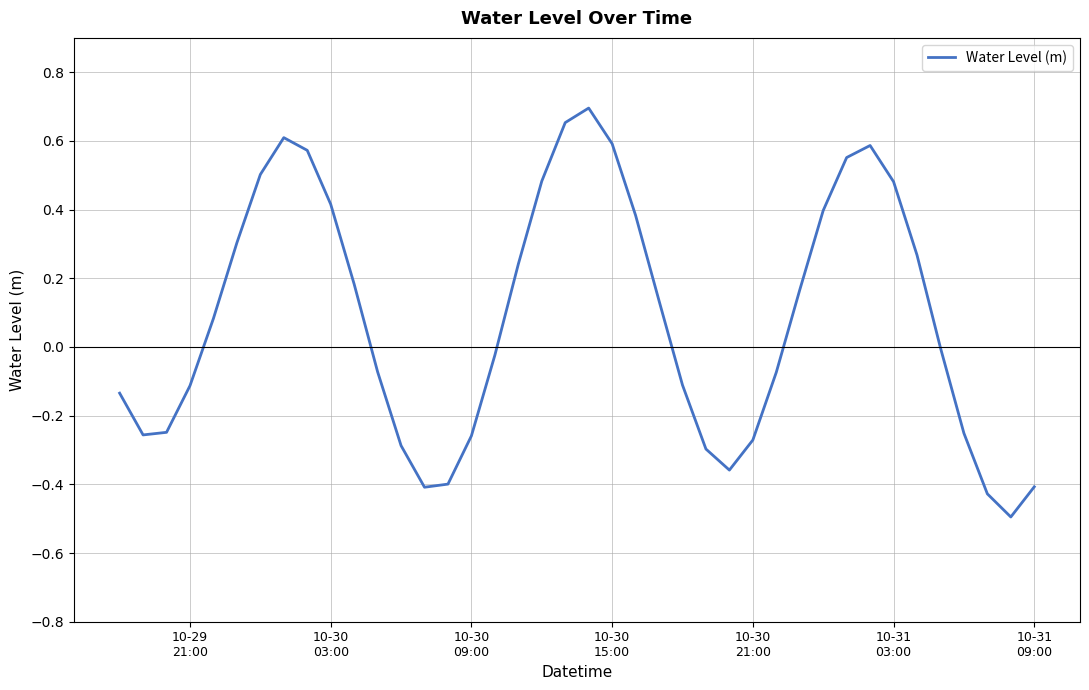

How many lines are shown in the chart?

1